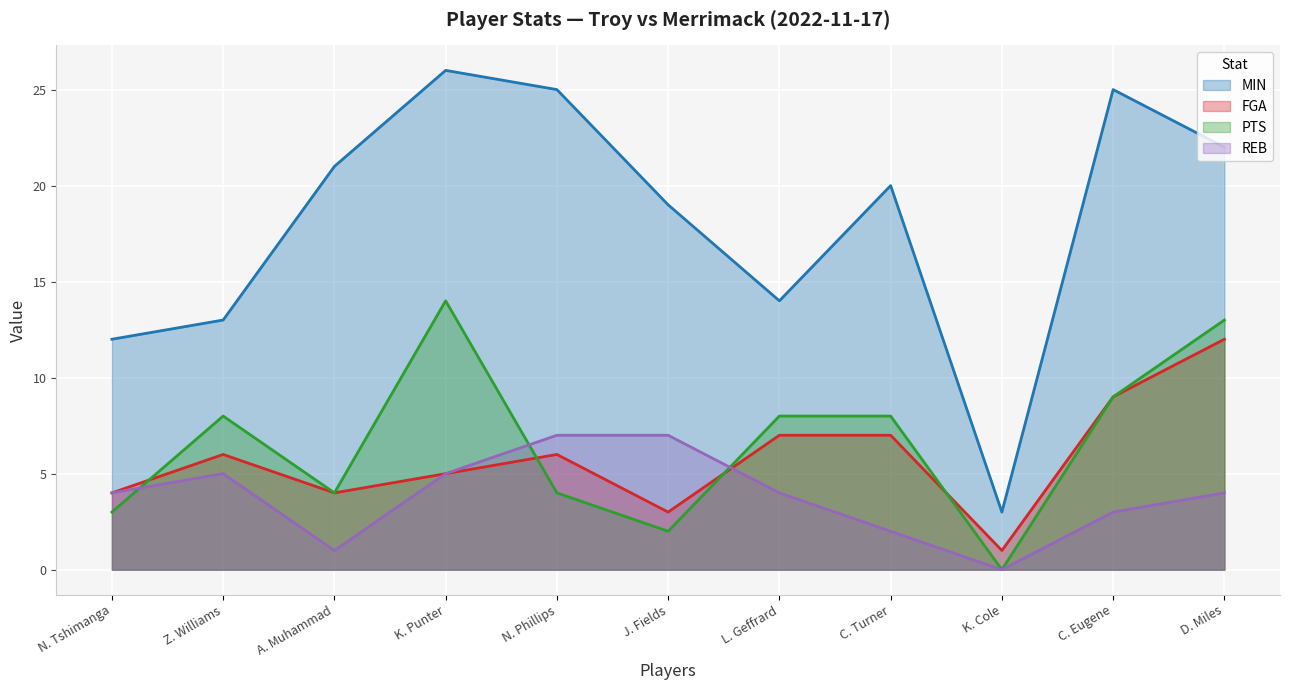

How many intersections are there between PTS and REB?

3